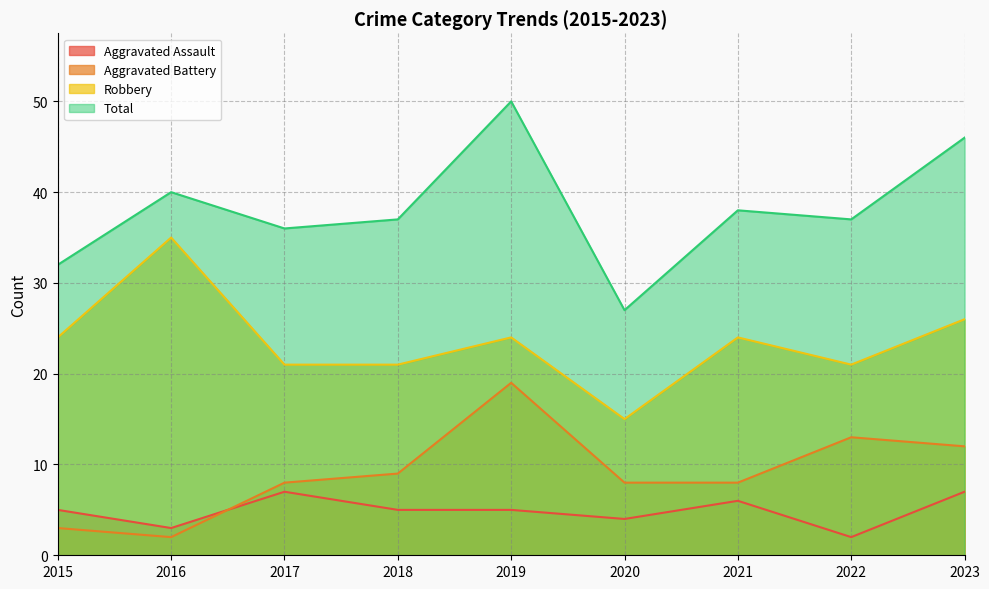

How many values in the Total series are below 37?

3